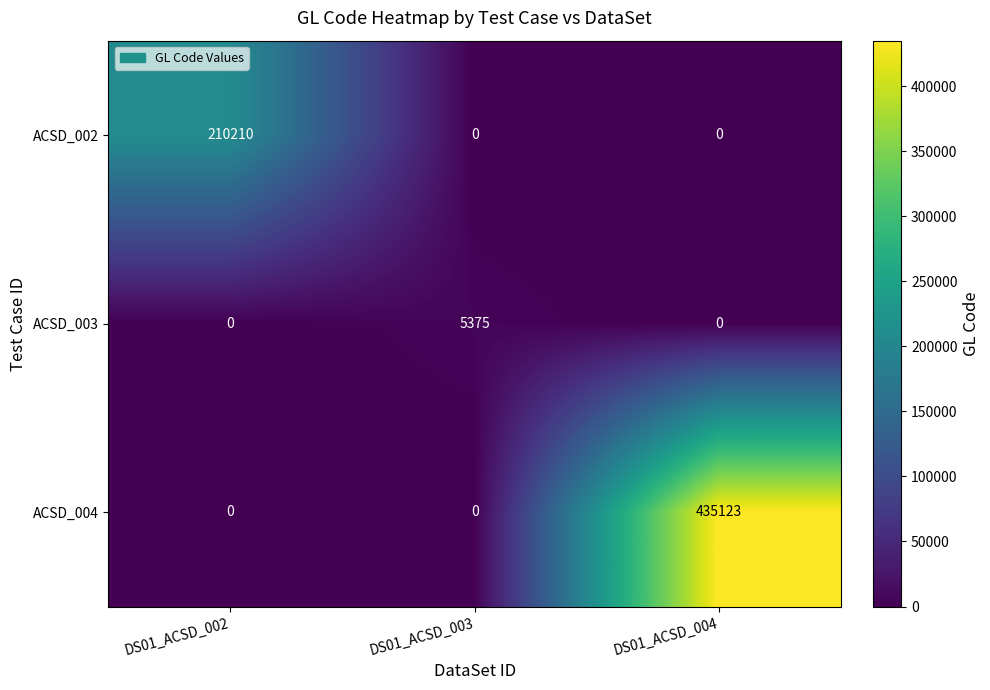

Count the number of categories in the chart.

3